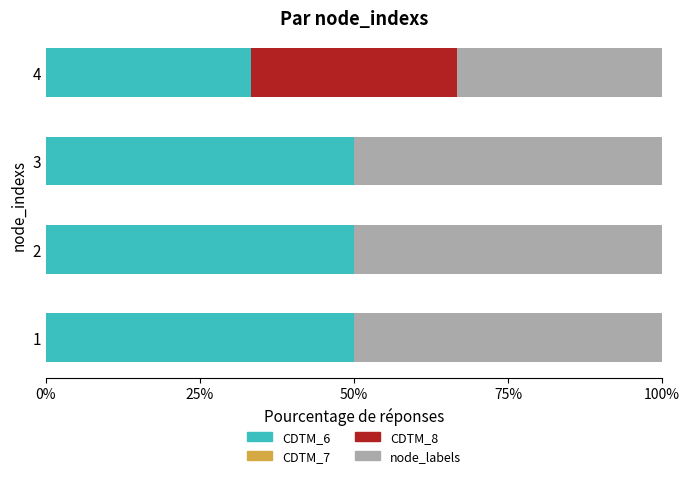

What is the highest value of the CDTM_6 series?

50.0